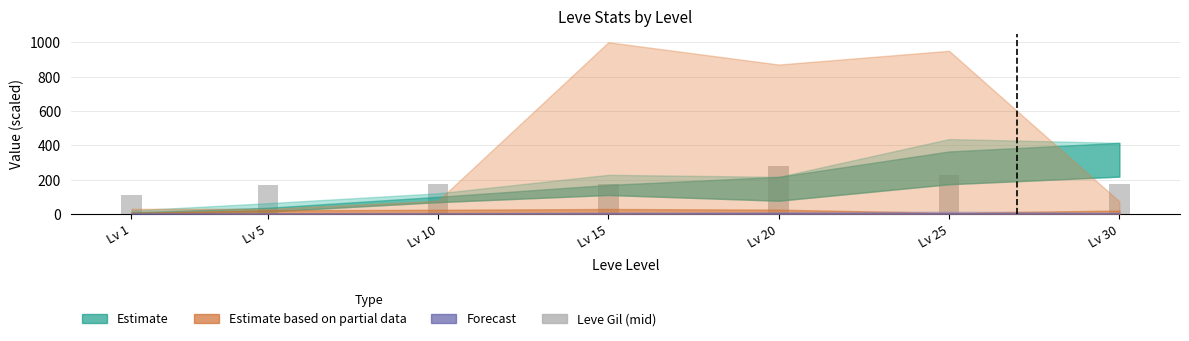

Count the number of data series in this chart.

1